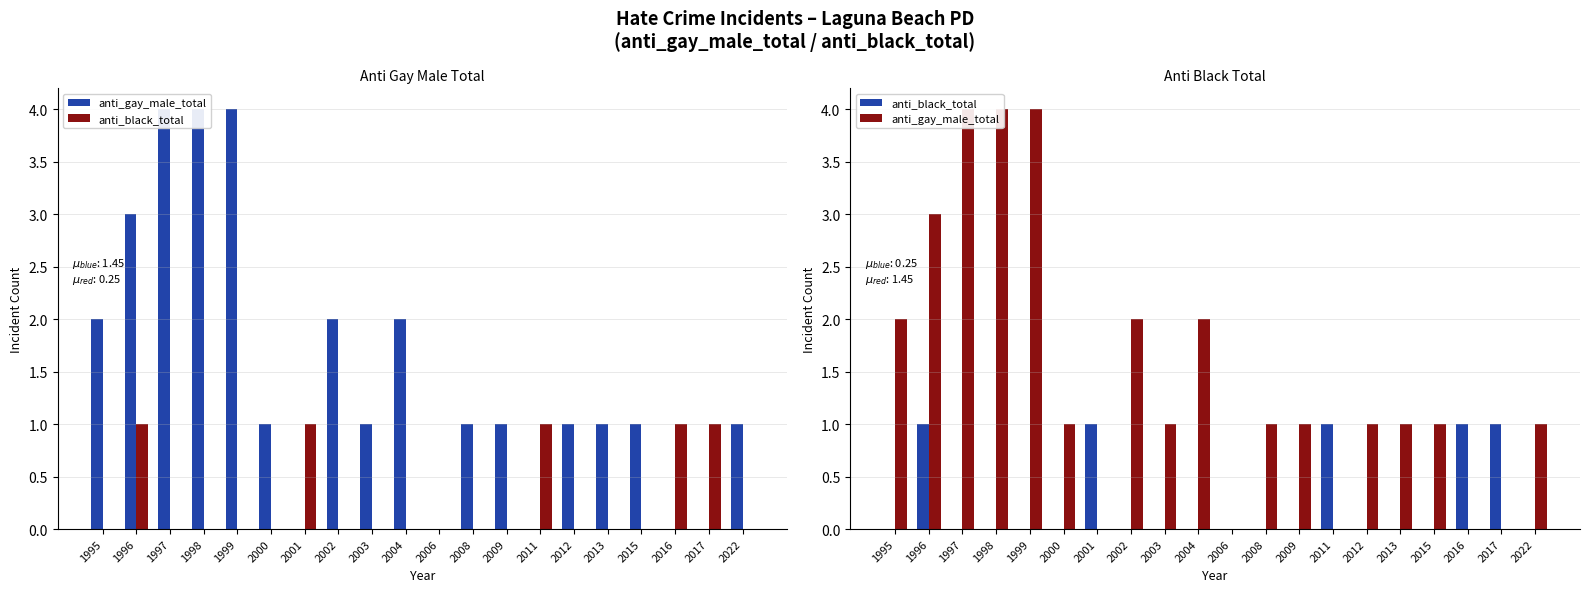

Count the anti_black_total values in the range 0 to 1.

20